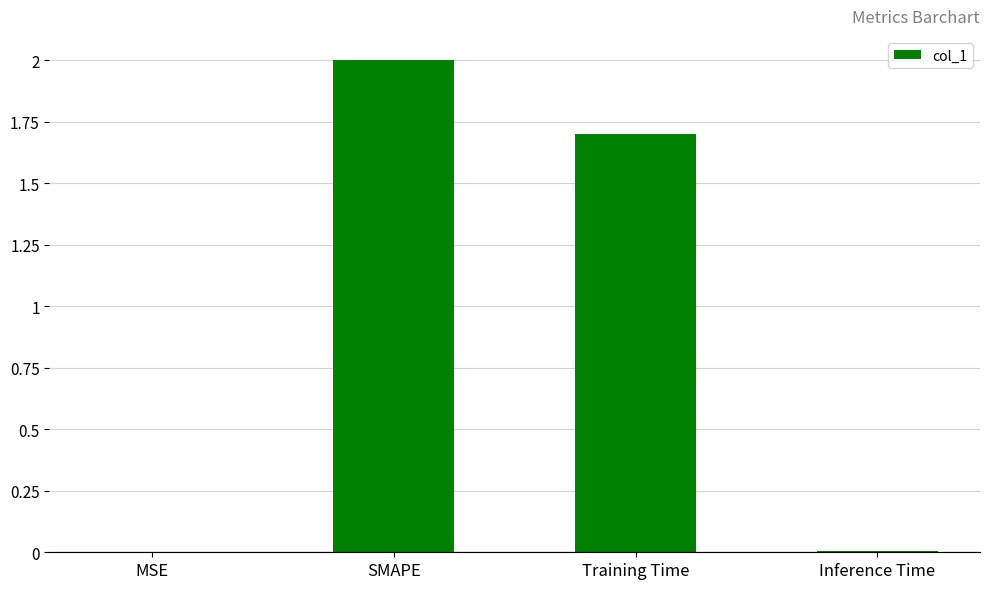

What is the sum of the values at MSE and Training Time?

1.7